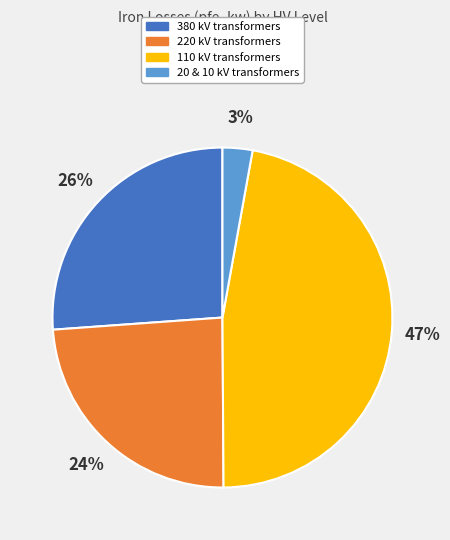

To the nearest percent, what is the difference between the largest and smallest slice percentages?

44%